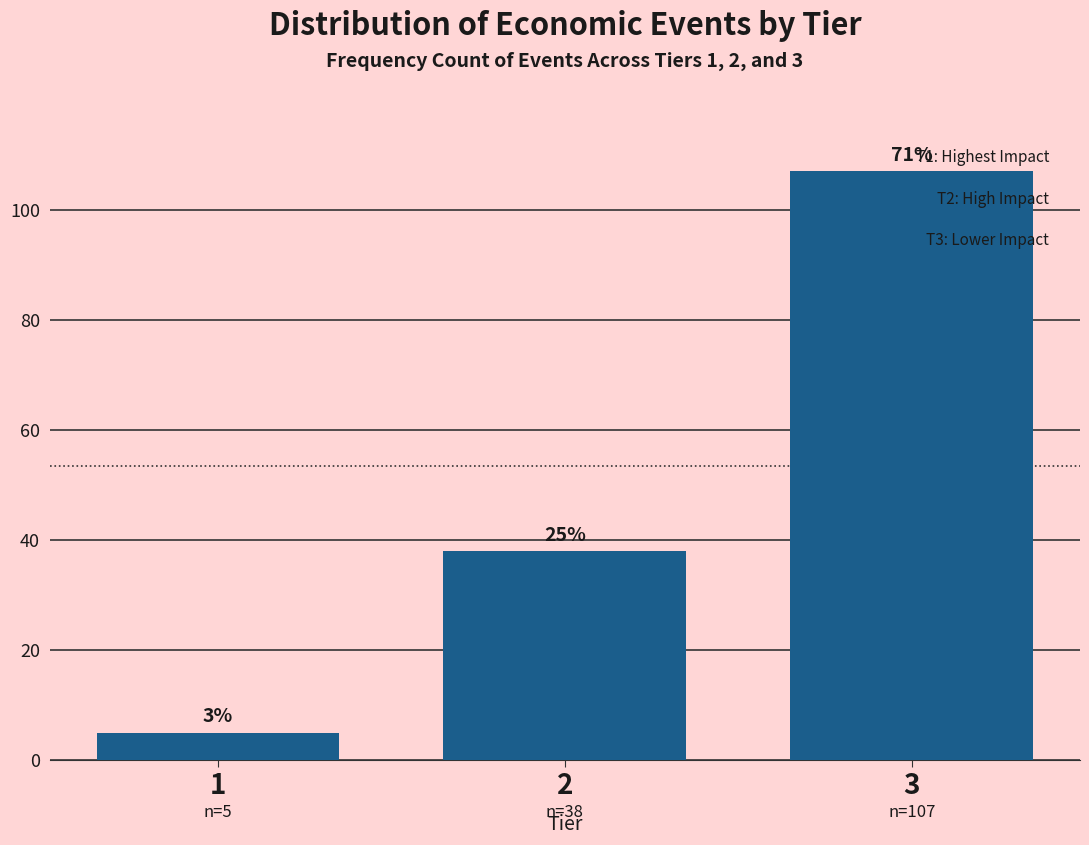

How many bars are there in total?

3